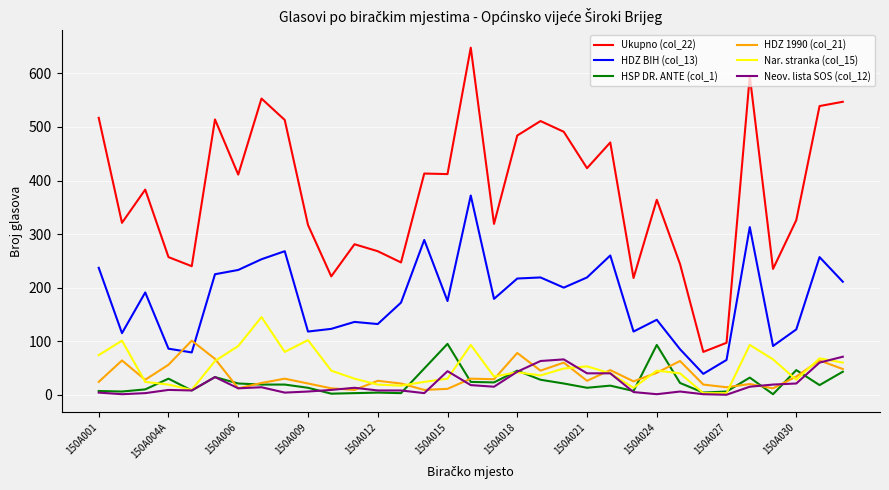

Which series has the largest total across all categories?

Ukupno (col_22)